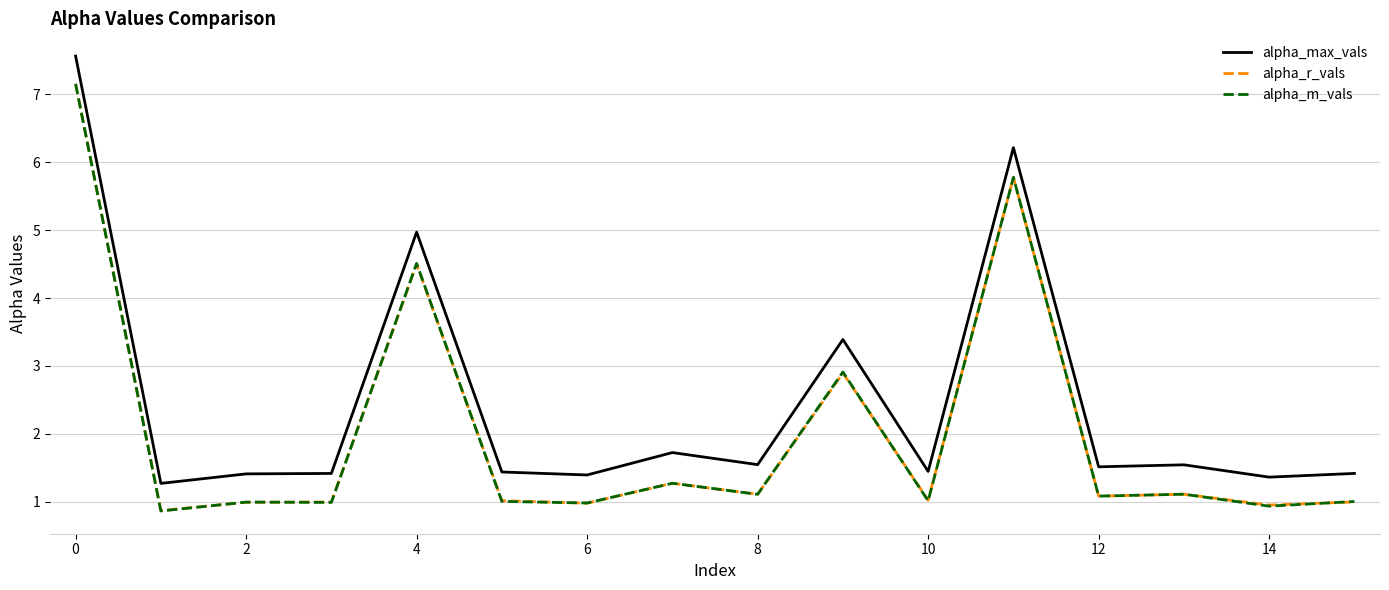

Which series has the largest total across all categories?

alpha_max_vals